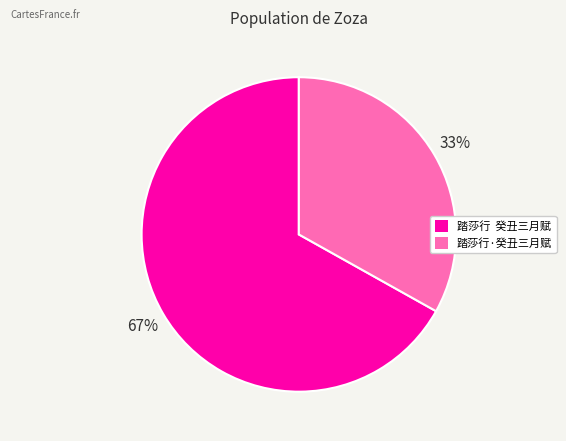

To the nearest percent, what is the average slice percentage?

50%